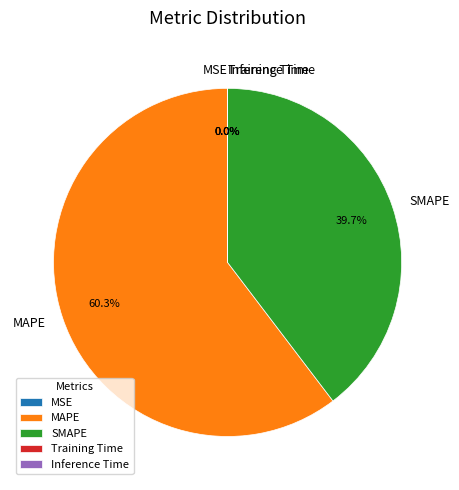

Is there any slice that represents more than half of the pie?

Yes